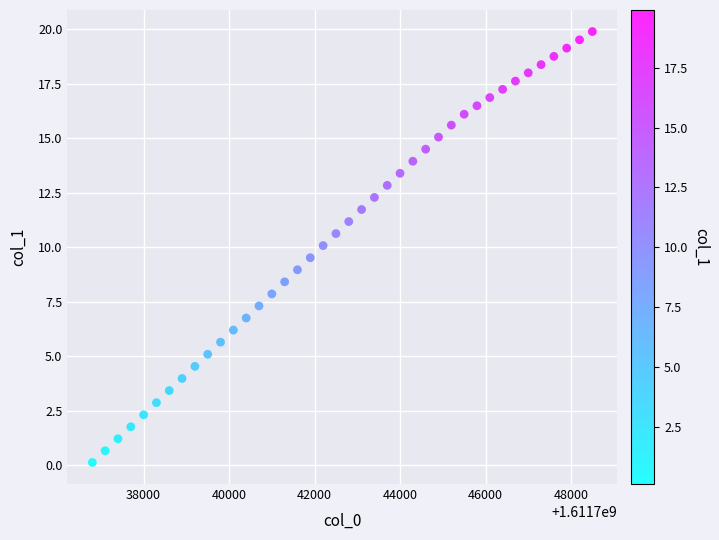

What is the range of X values (max minus min)?

11700.0